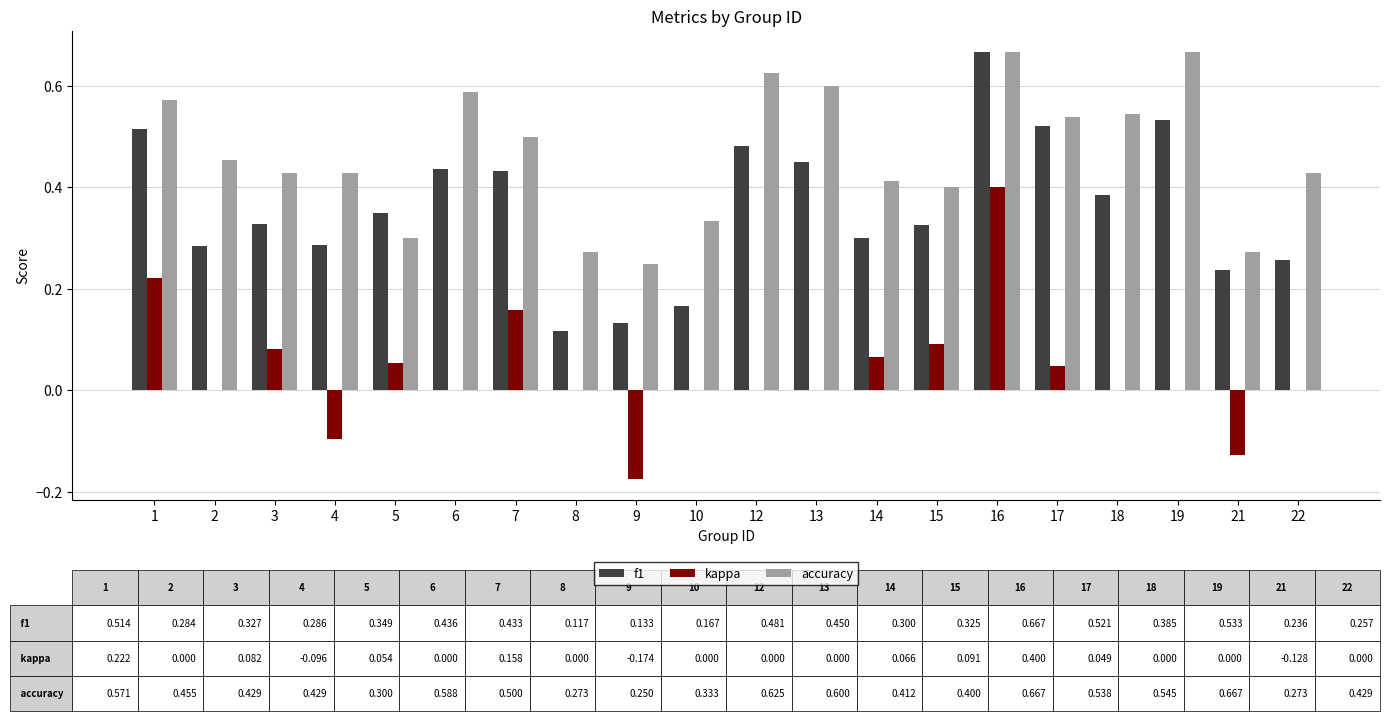

At which label is accuracy closest to 0?

9